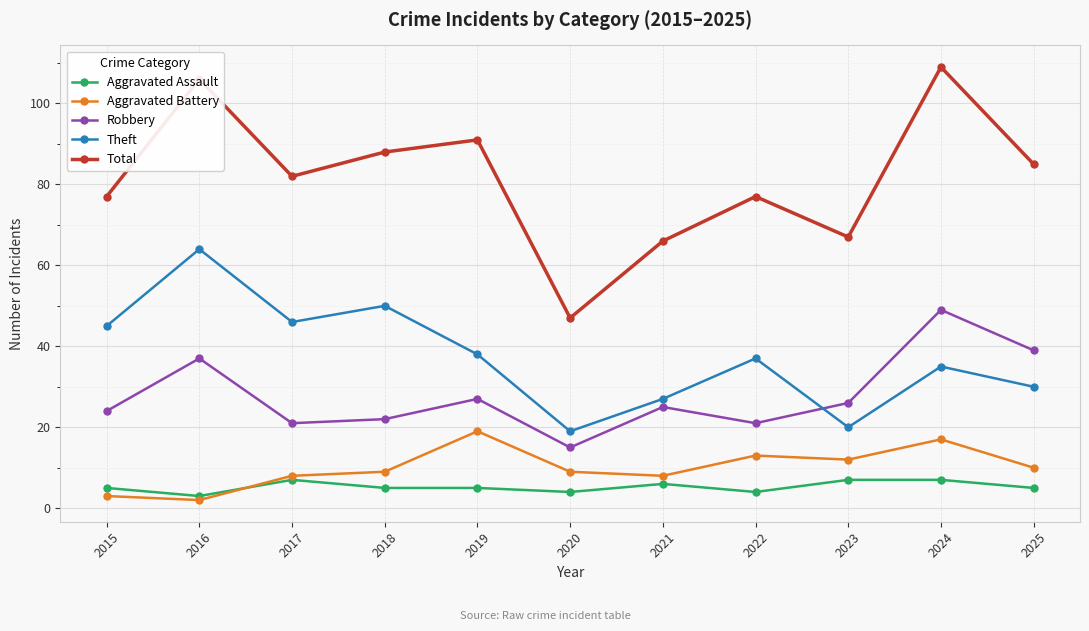

What is the value of the Robbery point at the 2nd from the left?

37